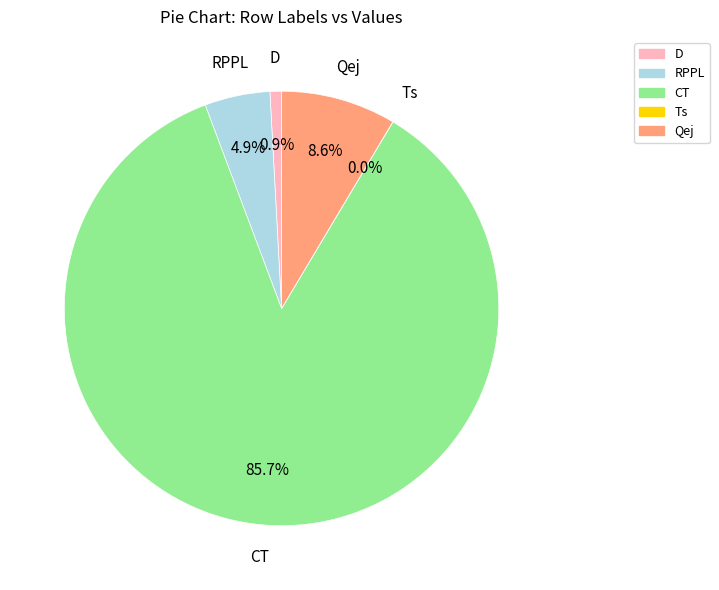

Does any single category account for the majority?

Yes